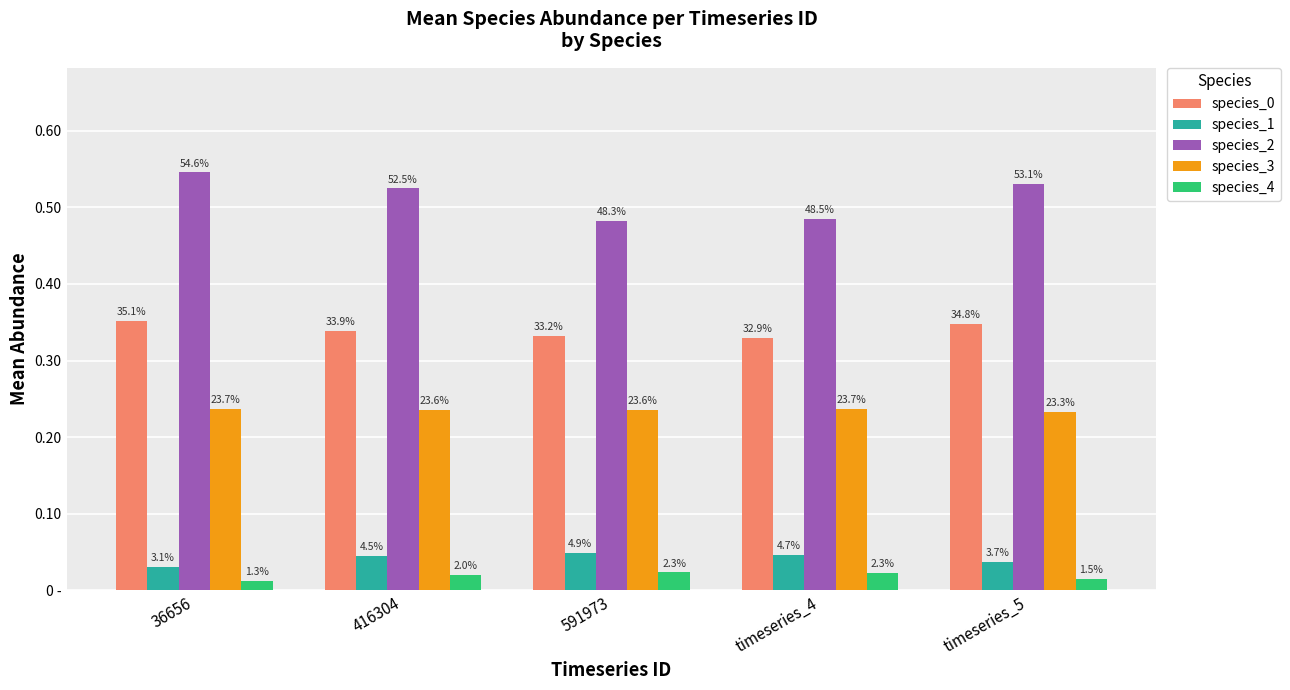

The species_2 series shows 0.2 at timeseries_5. True or false?

False